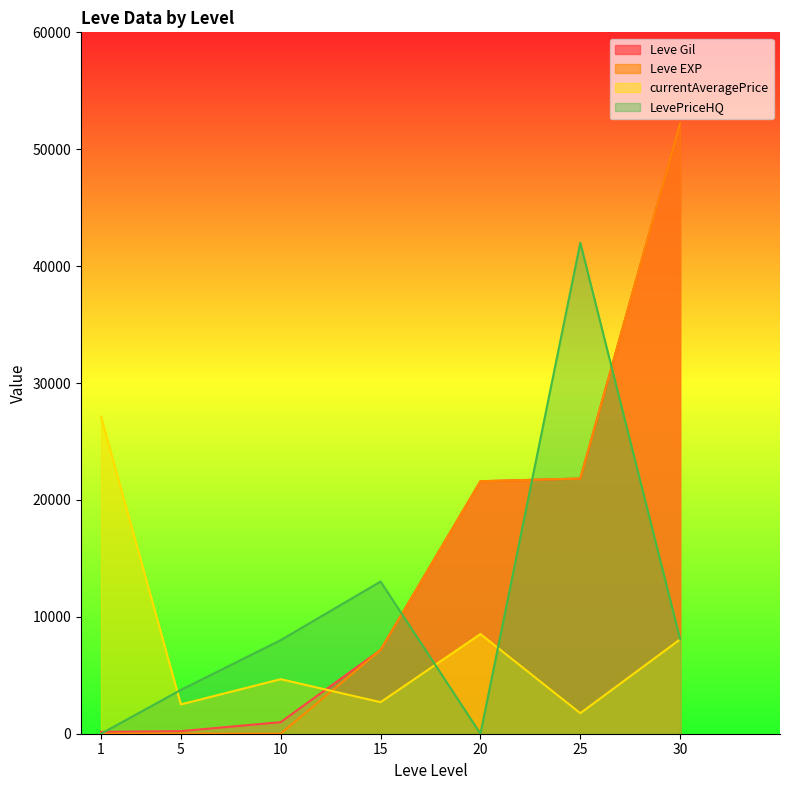

List the labels in order of Leve Gil value, smallest first.

1, 5, 10, 15, 20, 25, 30